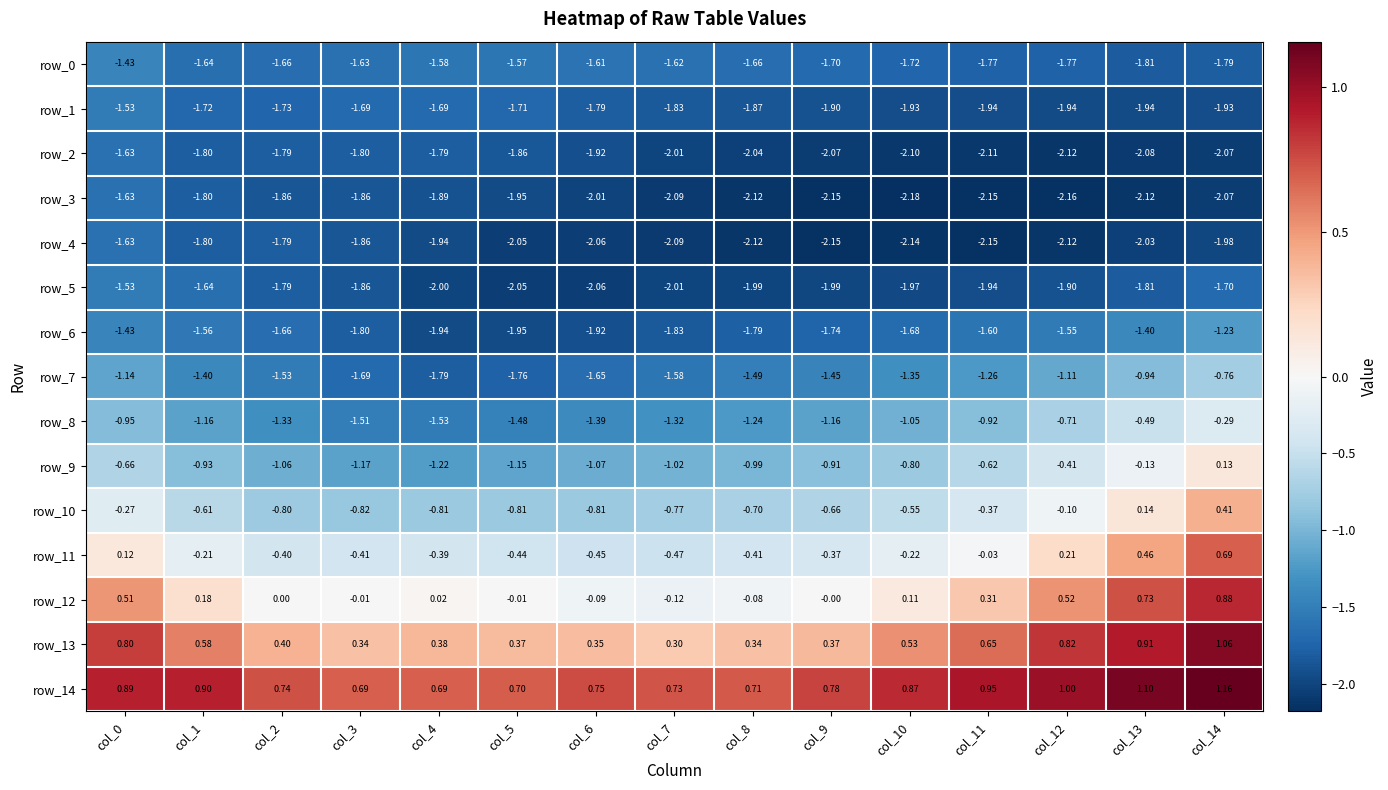

What is the difference between the second highest and minimum values in the row_10 series?

1.0